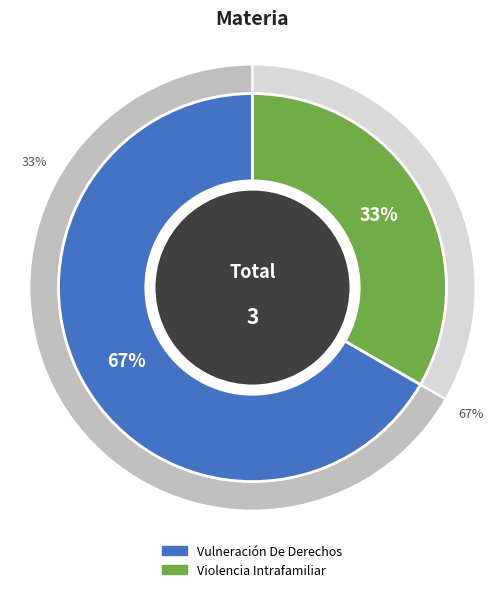

Which category has the biggest portion of the pie?

Vulneración De Derechos